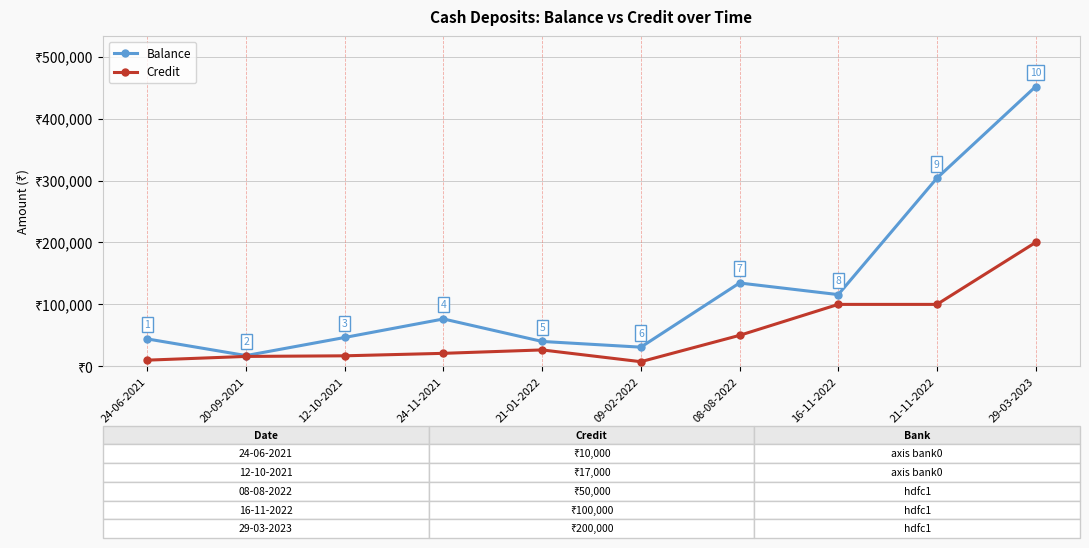

True or false: Balance has more than 0 interior local peaks.

True